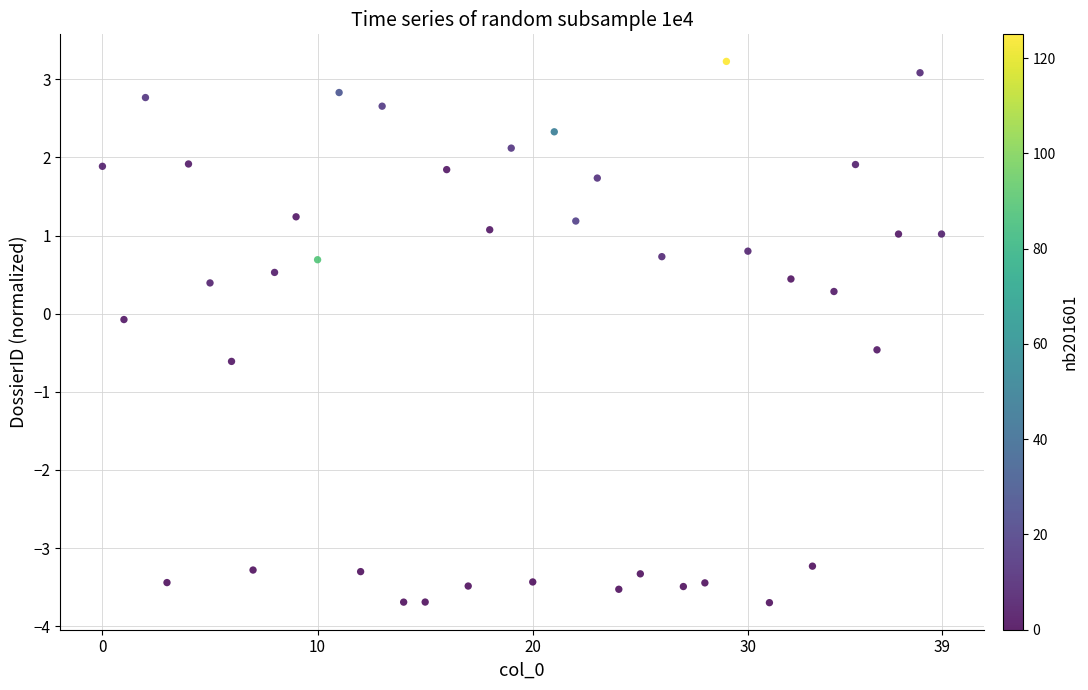

What is the range of Y values (max minus min)?

6.9